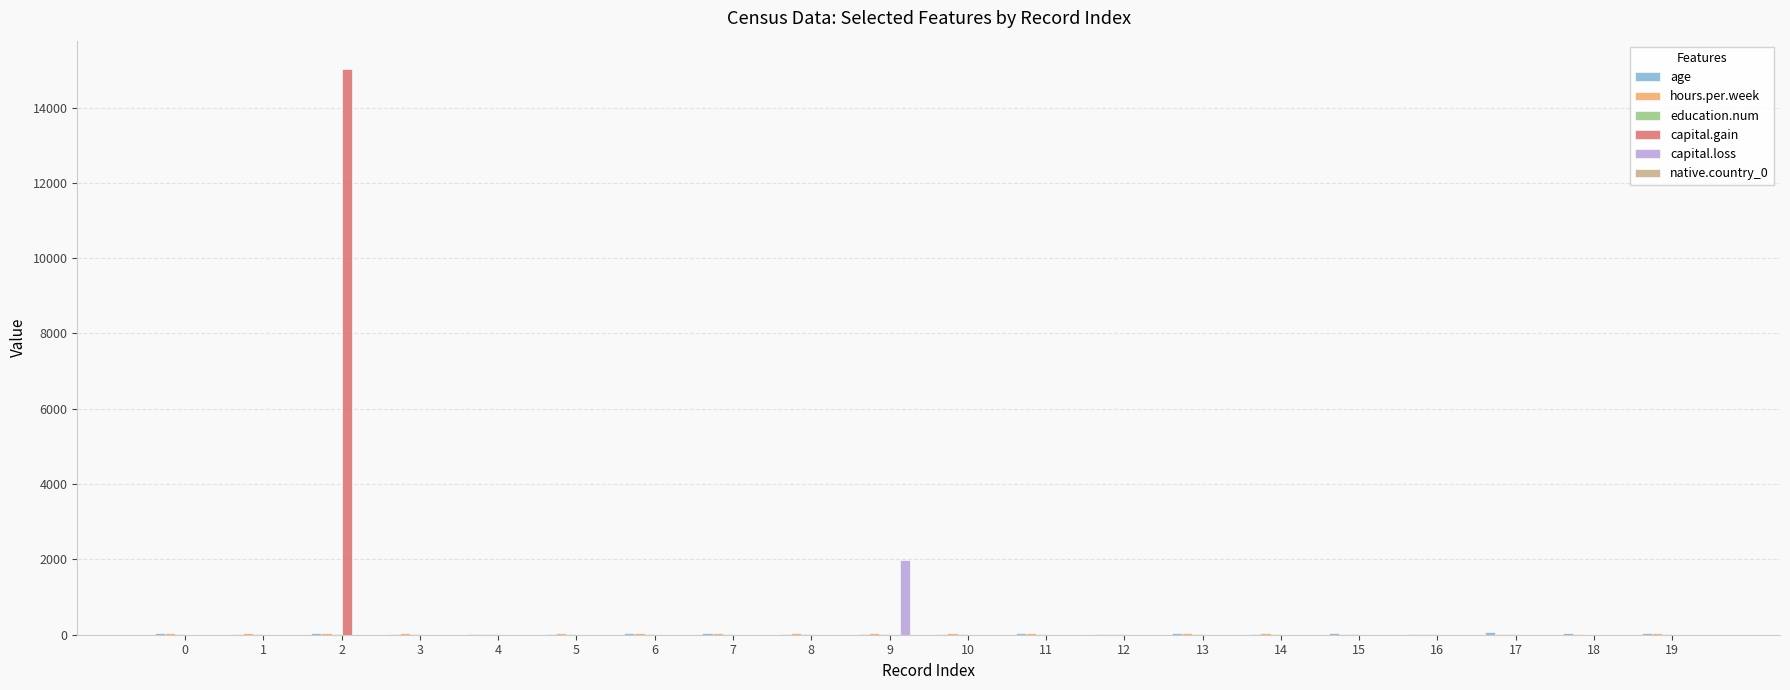

How many distinct data groups are displayed?

6